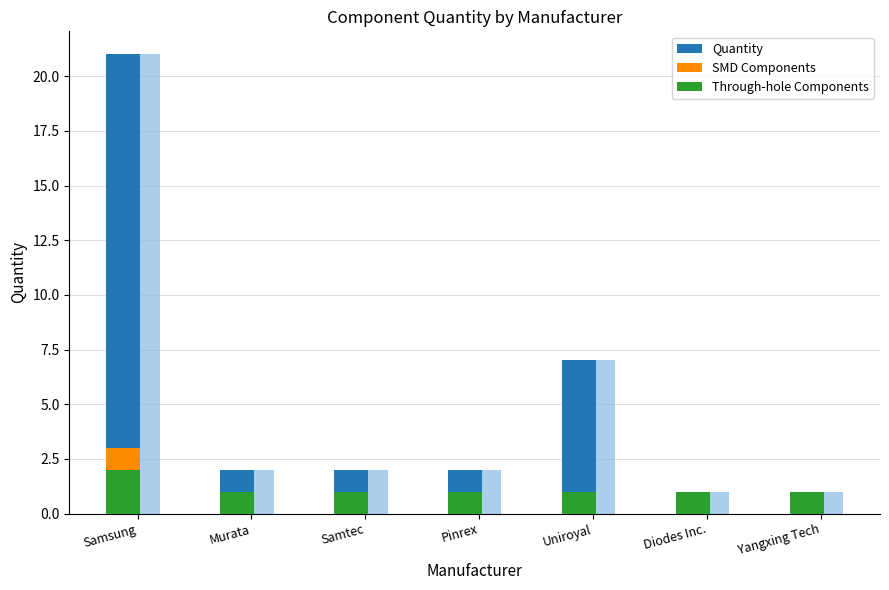

What is the value of the Quantity bar at the 2nd from the left?

2